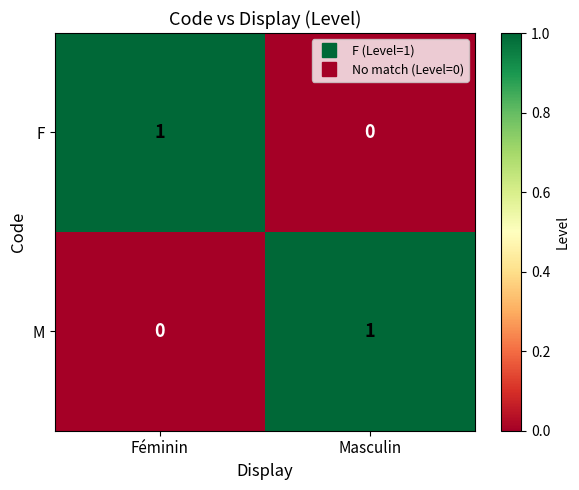

True or false: M has a value of 1 at Masculin.

True